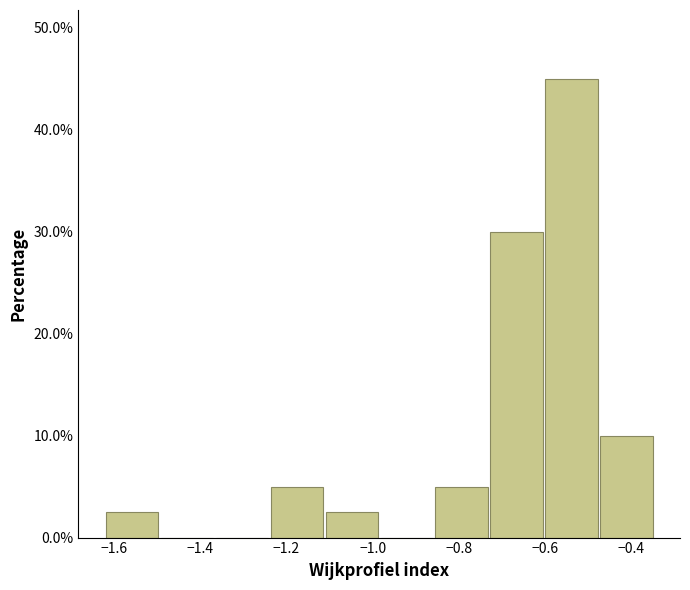

Reading left to right, transcribe this chart: for each bar, give the range it covers on the x-axis and its height. Neither the bar edges nor the heights are printed on the chart, so give them approximately, as read against the axes.

-1.62 to -1.50: 3
-1.50 to -1.36: 0
-1.36 to -1.24: 0
-1.24 to -1.12: 5
-1.12 to -0.98: 3
-0.98 to -0.86: 0
-0.86 to -0.74: 5
-0.74 to -0.60: 30
-0.60 to -0.48: 45
-0.48 to -0.34: 10